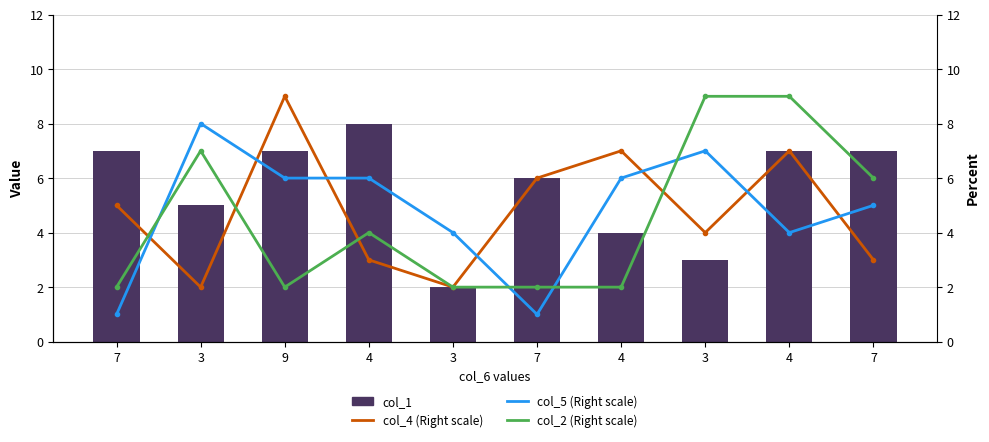

Reading left to right, list all the values displayed in this chart.

col_1: 7	5	7	8	2	6	4	3	7	7
col_4 (Right scale): 5	2	9	3	2	6	7	4	7	3
col_5 (Right scale): 1	8	6	6	4	1	6	7	4	5
col_2 (Right scale): 2	7	2	4	2	2	2	9	9	6